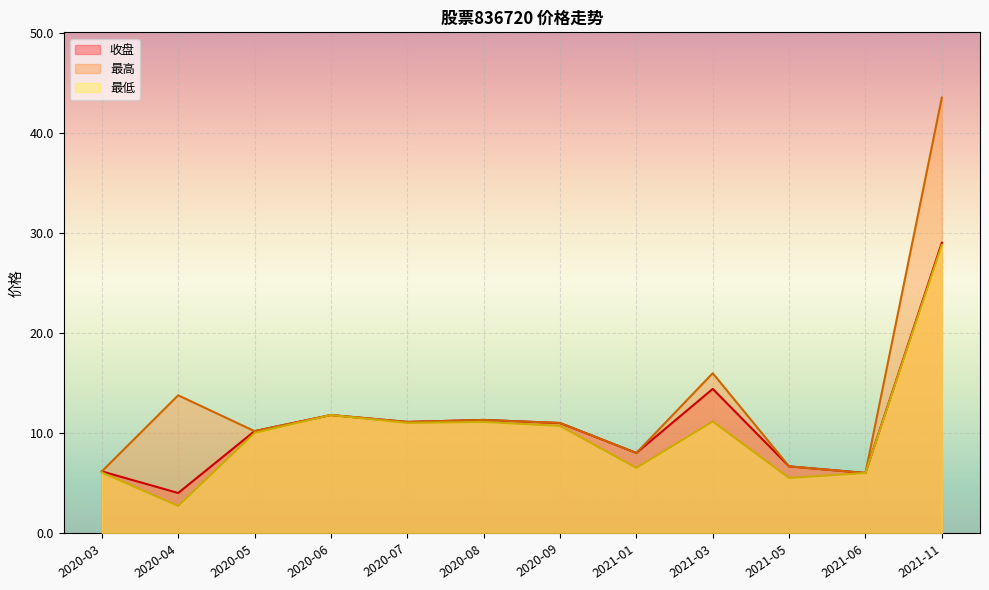

What is the smallest value displayed?

2.7